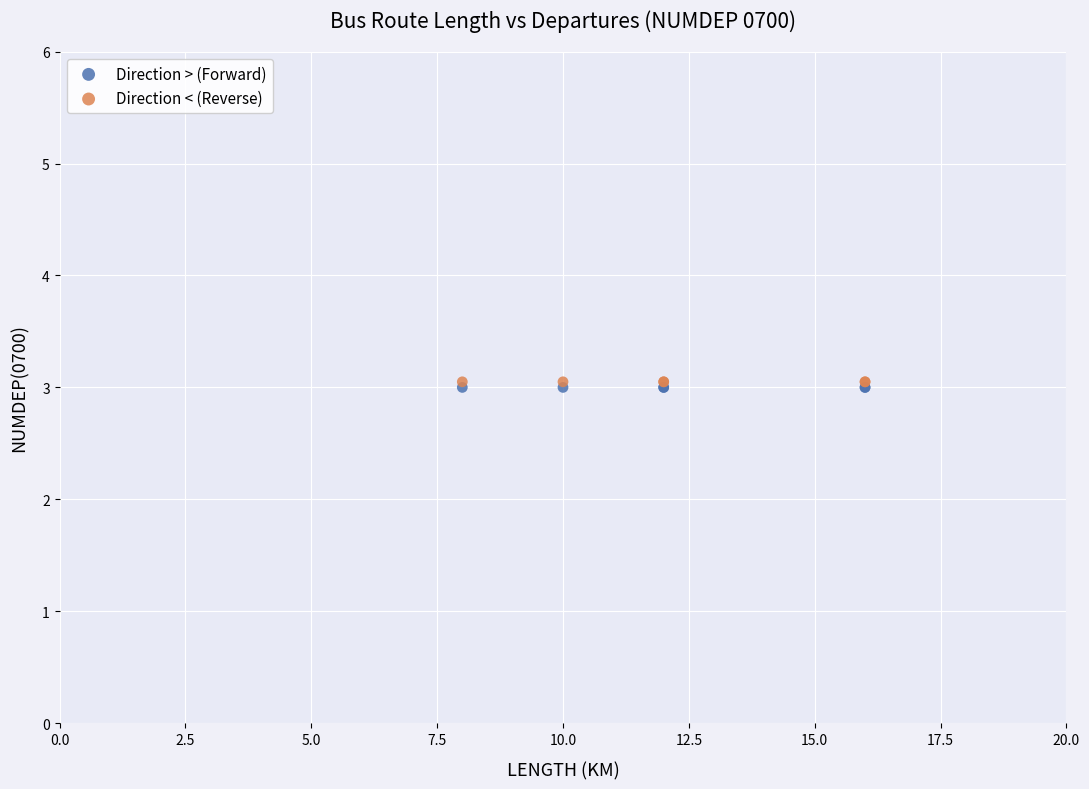

Which series contains the highest Y value?

Direction < (Reverse)